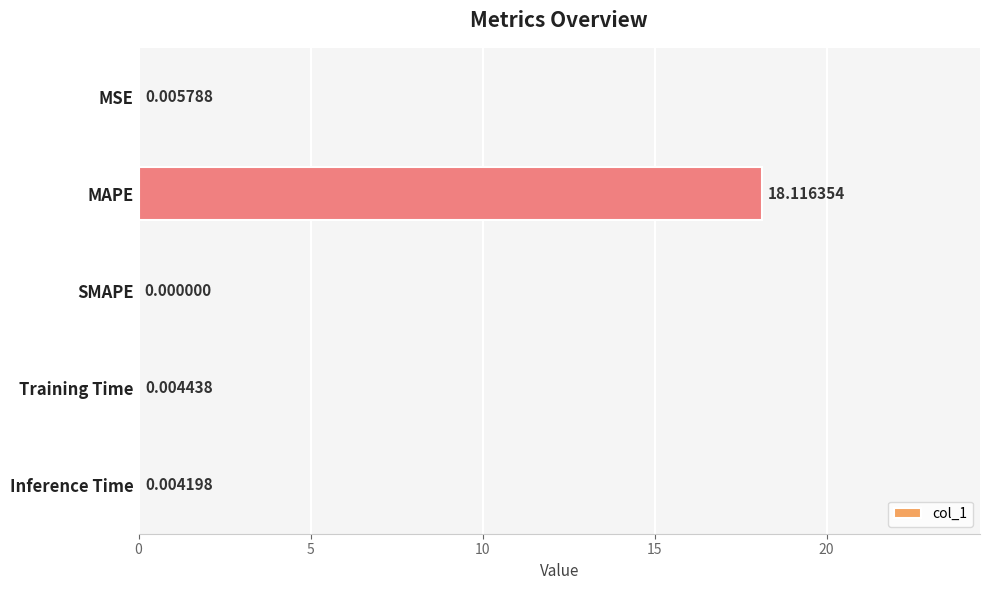

Which has a higher value, Inference Time or MSE?

MSE